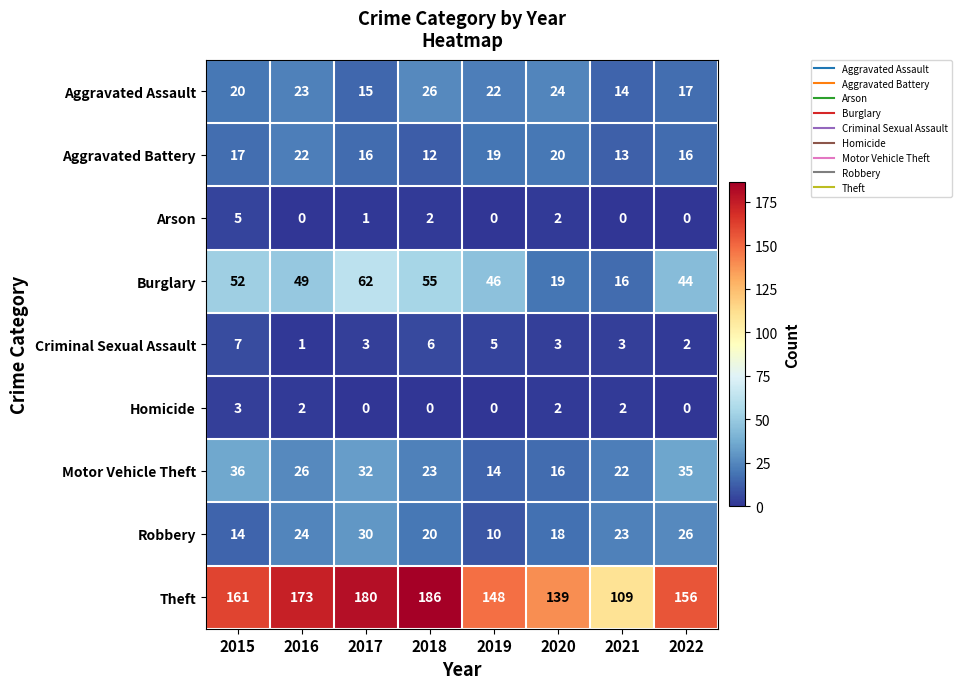

At which category is the sum across all series the highest?

2017